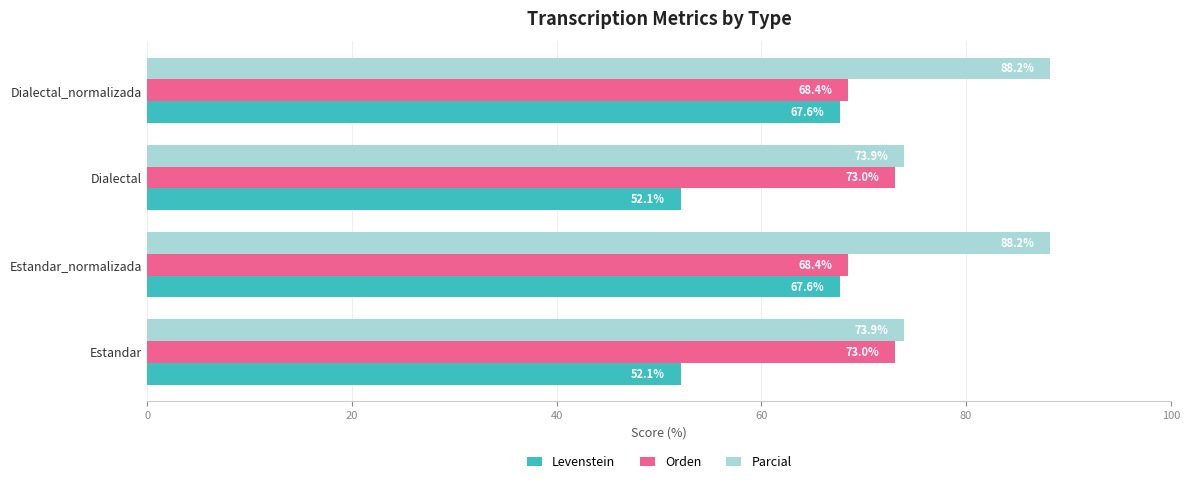

What are all the series names shown in the legend?

Levenstein, Orden, Parcial